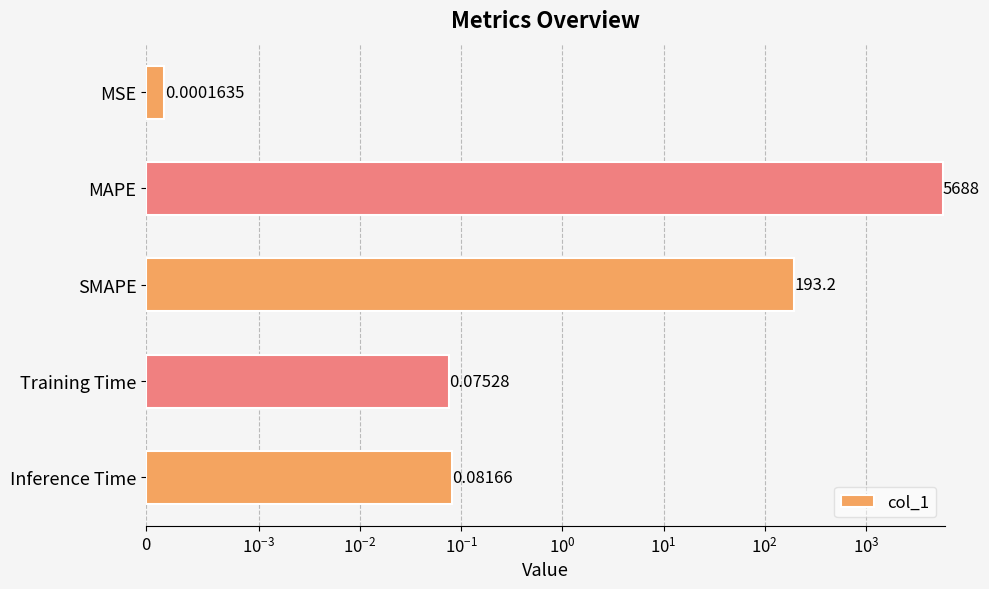

What is the difference between the maximum and minimum values?

5688.5